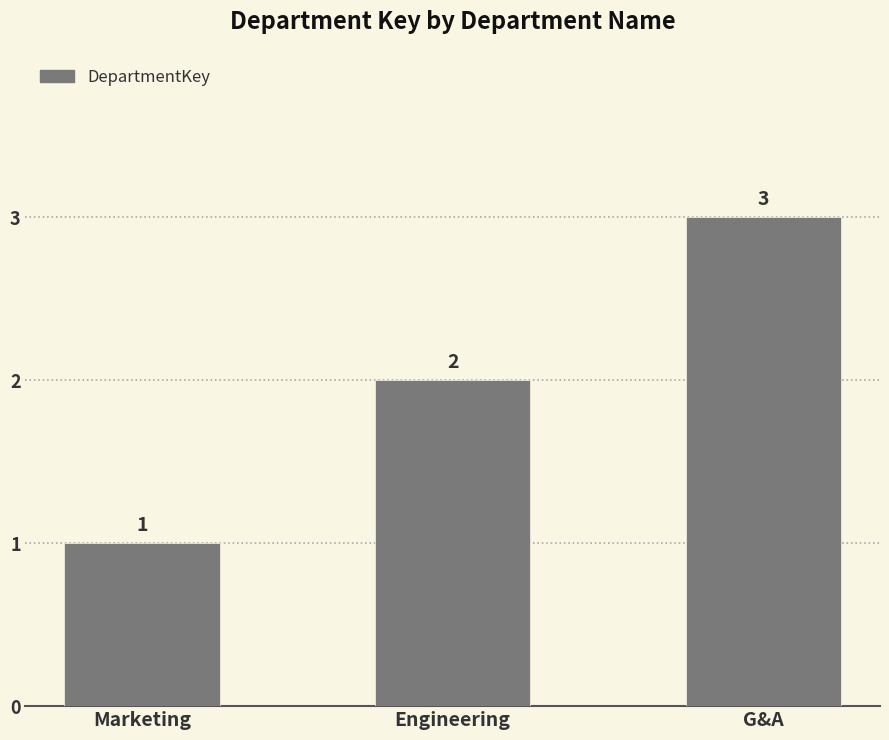

What is the sum of the values at Marketing and Engineering?

3